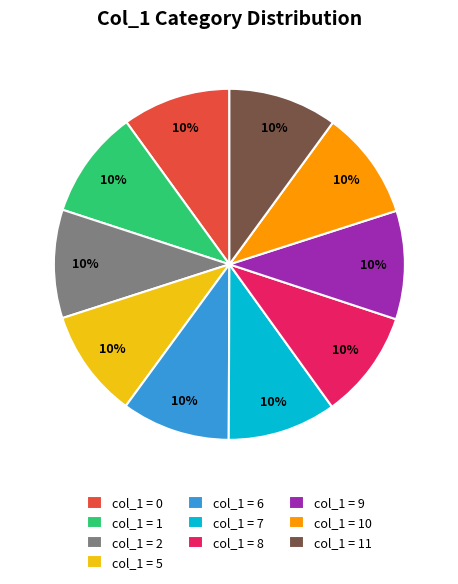

Combined, do col_1 = 2 and col_1 = 11 account for over 50%?

No